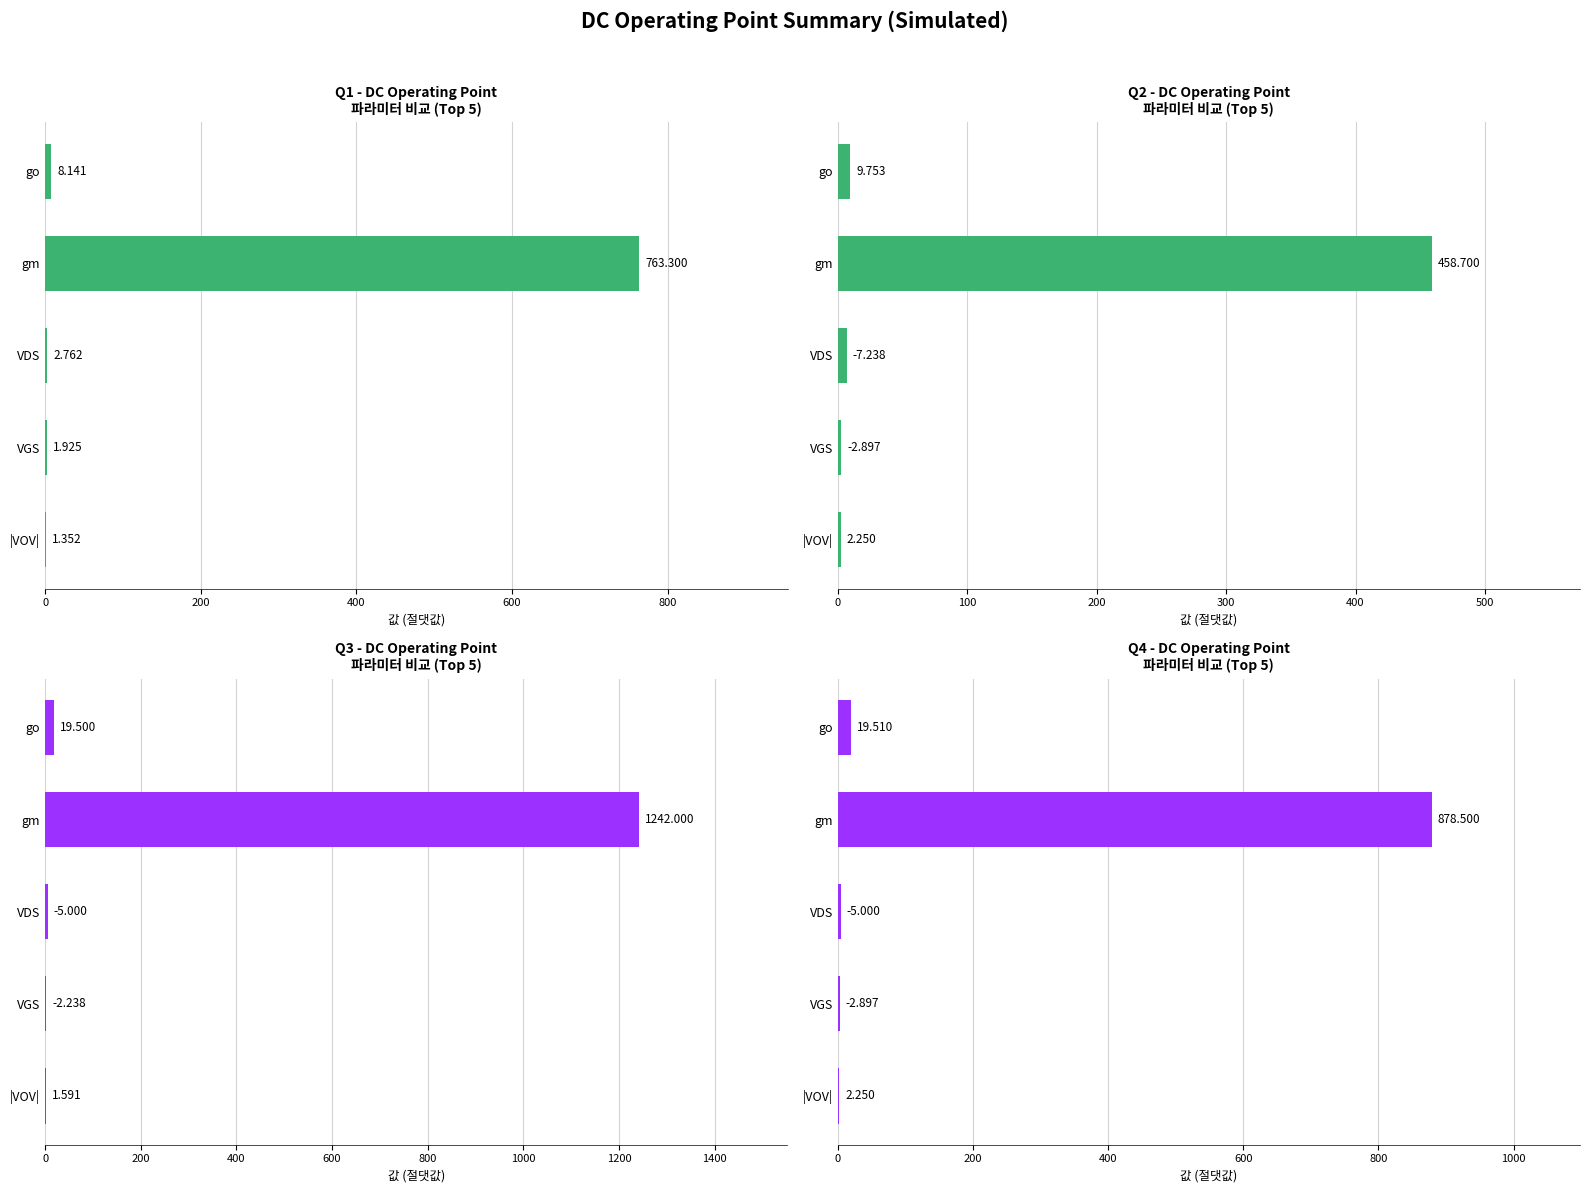

What is the difference between the highest and lowest values at VDS?

4.5